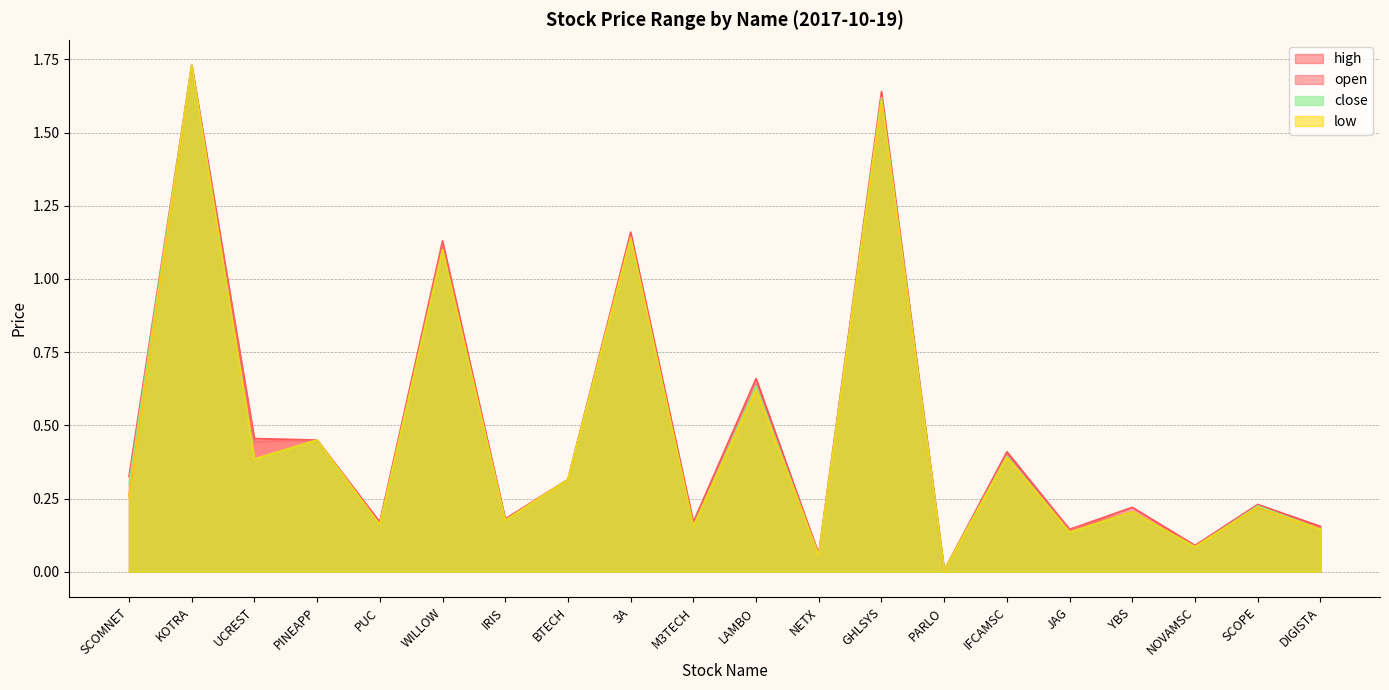

The value of open at M3TECH is 0.2. True or false?

False